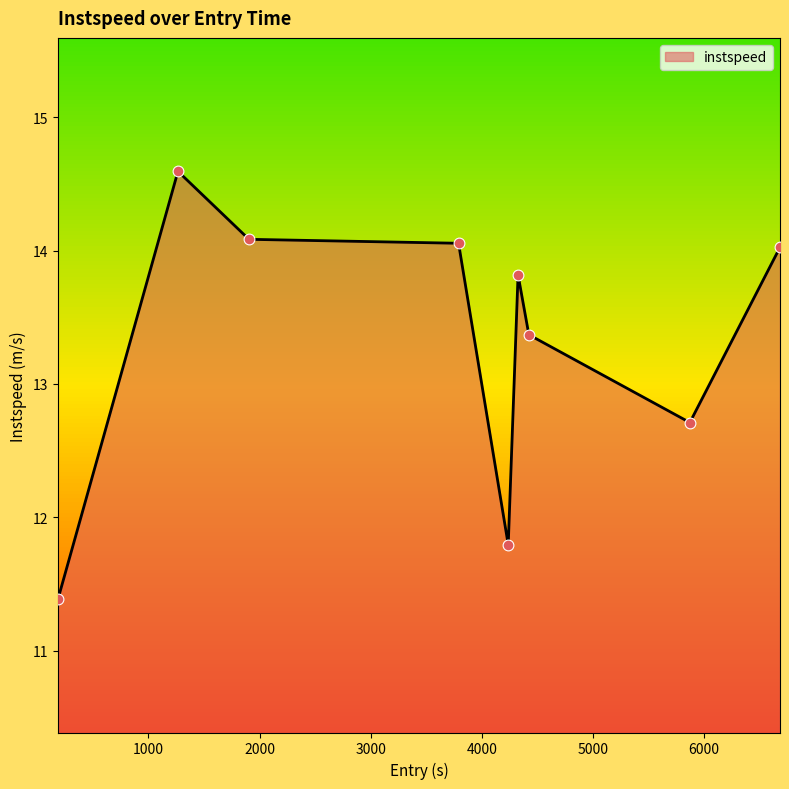

What is the greatest value displayed?

14.6